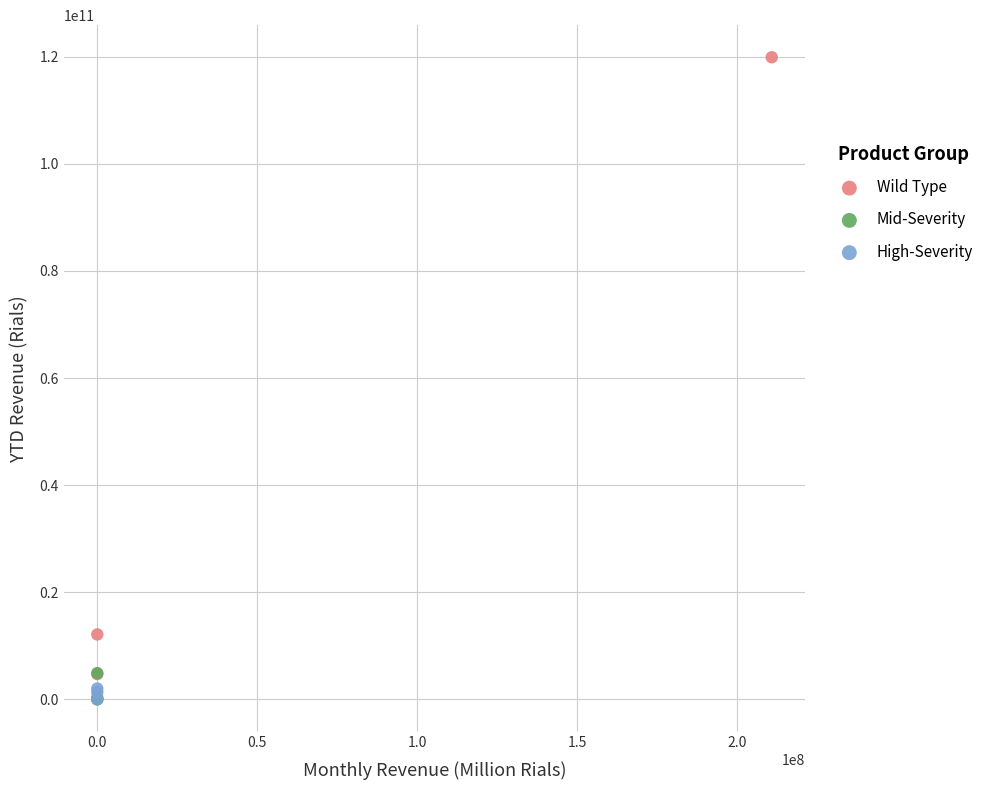

What are all the series names shown in the legend?

Wild Type, Mid-Severity, High-Severity